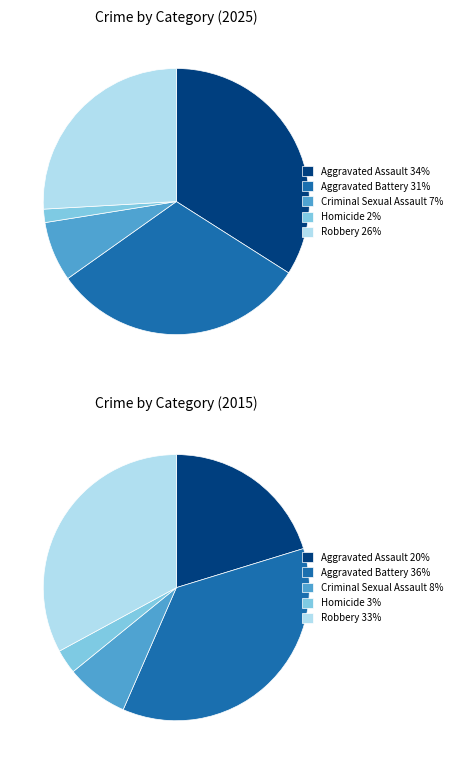

True or false: Aggravated Assault accounts for 34% of the total.

True